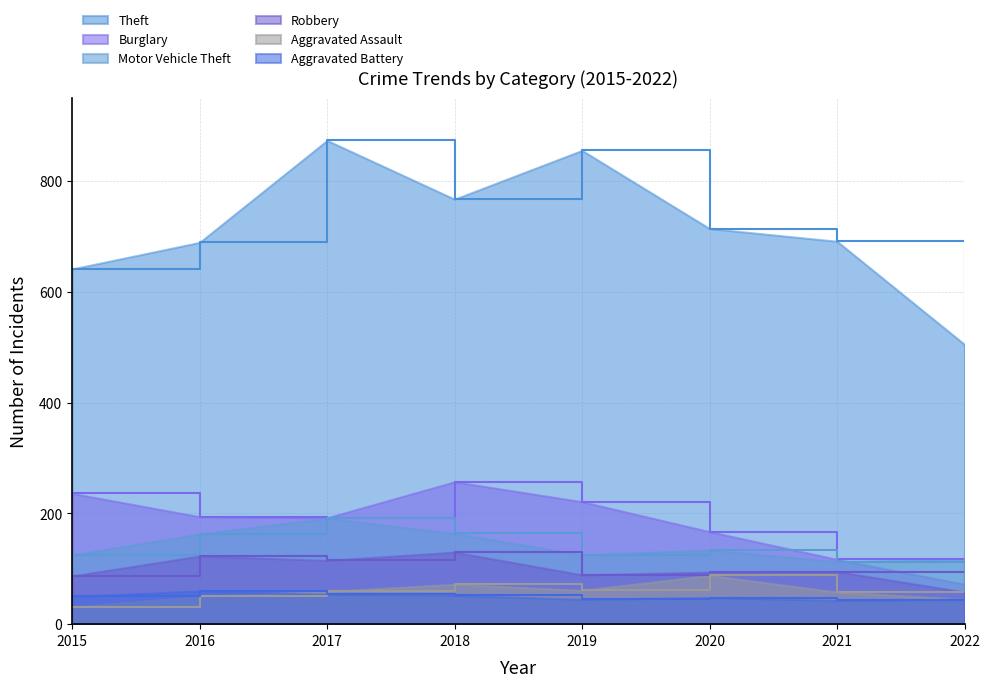

True or false: Aggravated Assault has a value of 127 at 2018.

False